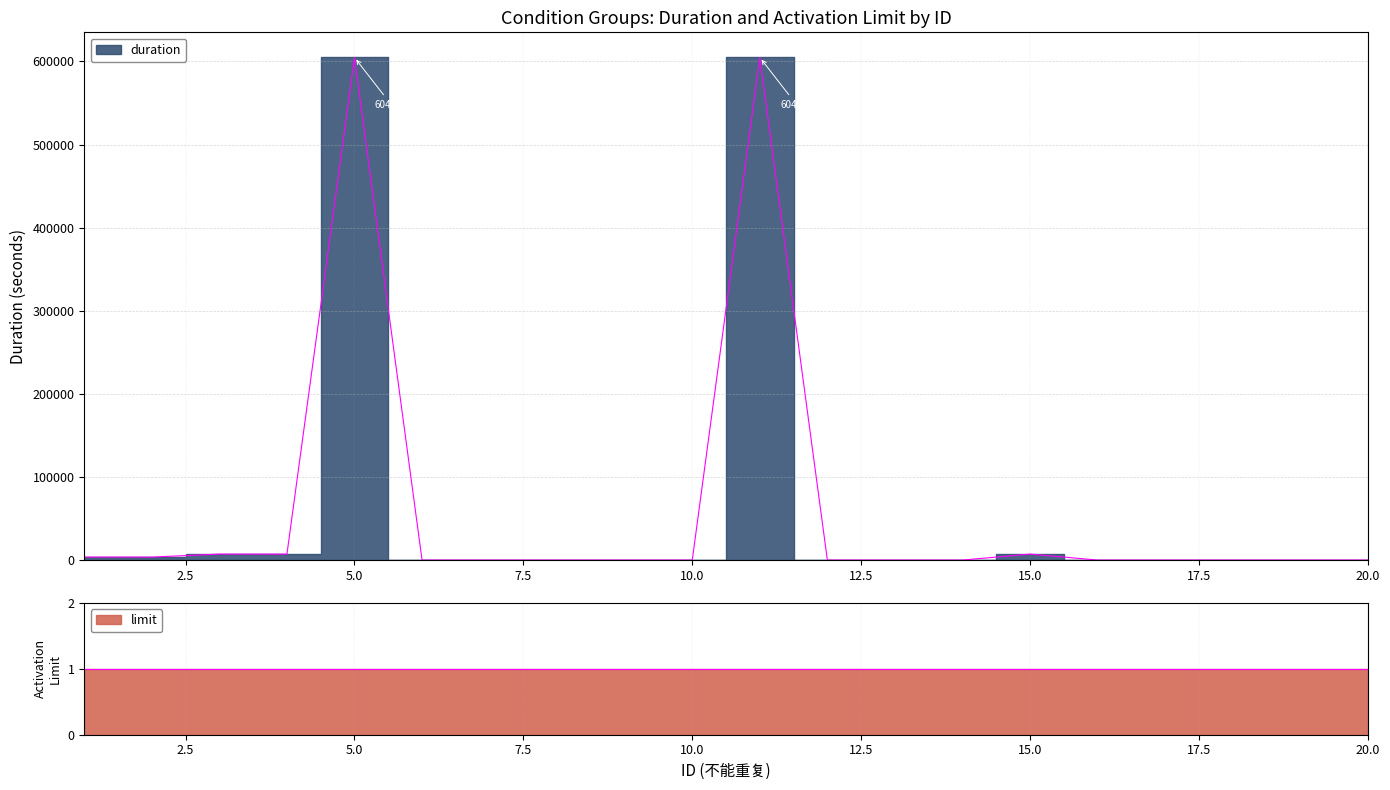

Rank the categories by value from highest to lowest.

5, 11, 3, 4, 15, 1, 2, 6, 7, 8, 9, 10, 12, 13, 14, 16, 17, 18, 19, 20